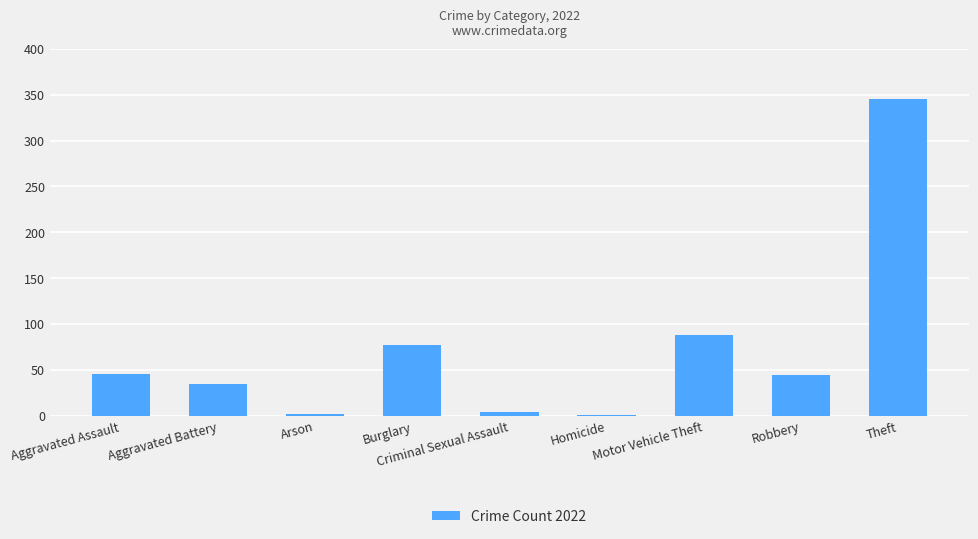

Which category has the highest value across all series?

Theft